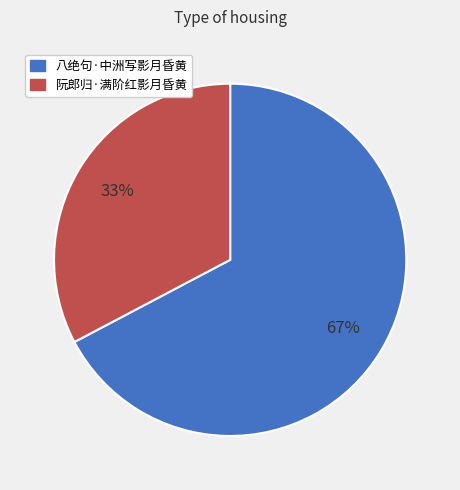

To the nearest percent, what portion does 八绝句·中洲写影月昏黄 represent?

67%